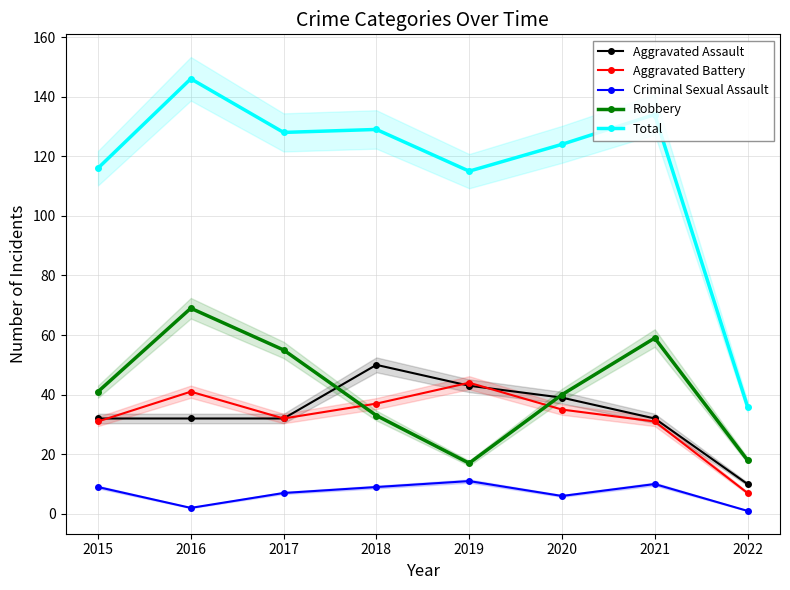

Rank the categories by Total value from lowest to highest.

2022, 2019, 2015, 2020, 2017, 2018, 2021, 2016